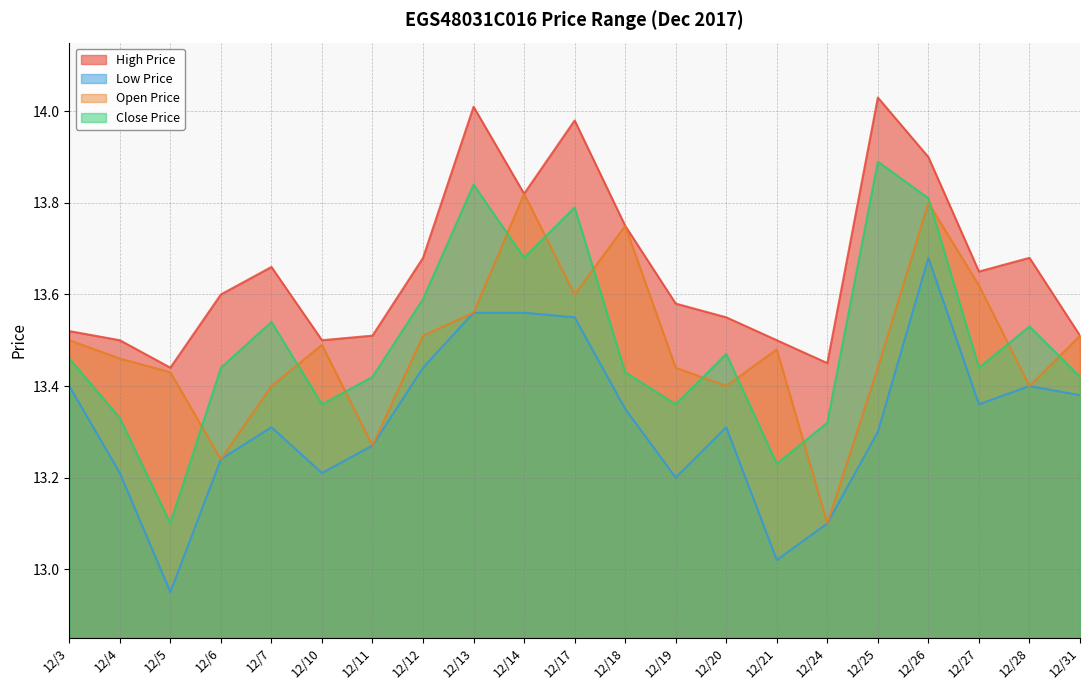

What is the value of the LOW_PRICE point at the 17th from the left?

13.3